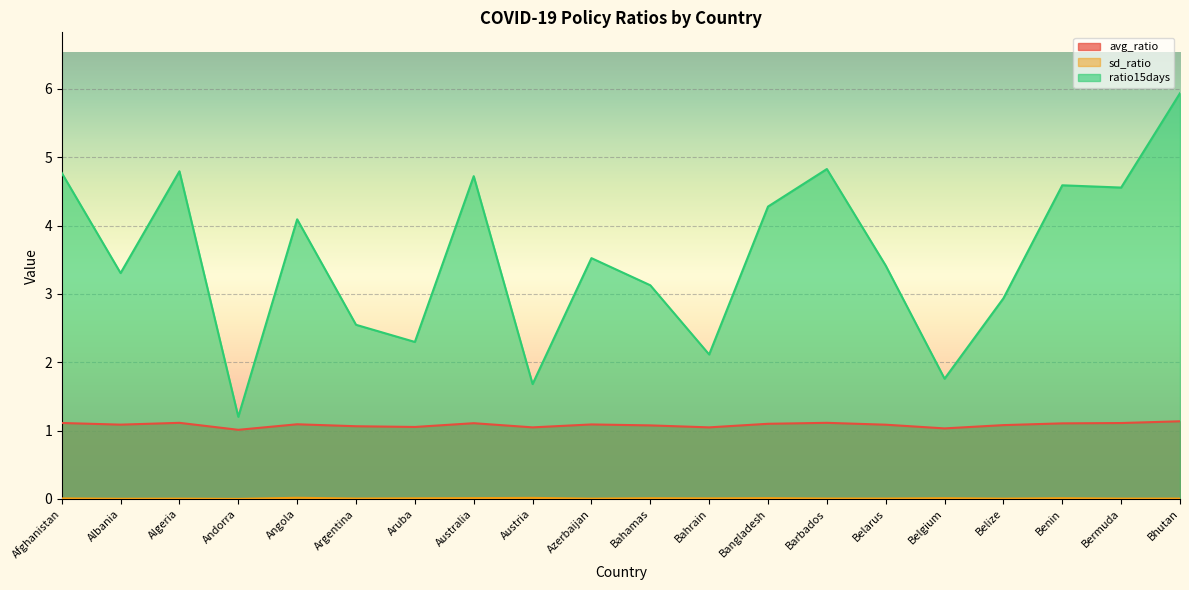

What position from the left is Angola?

5